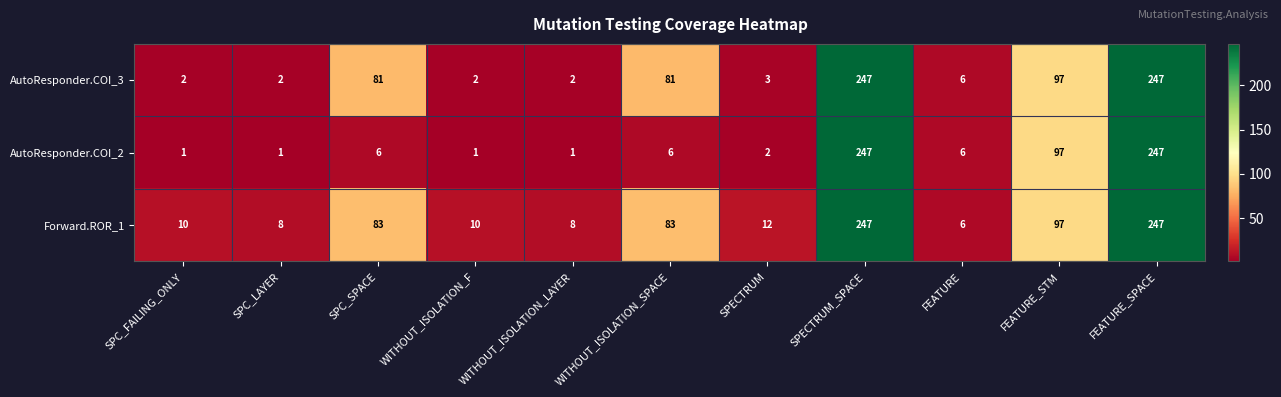

What is the maximum value shown in the chart?

247